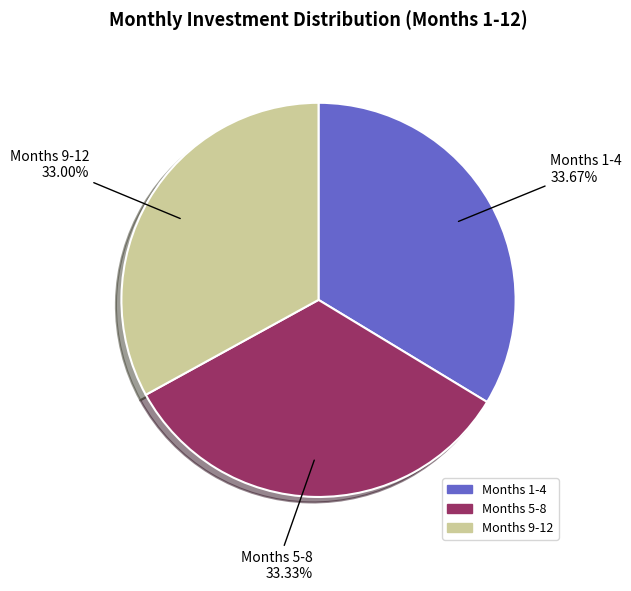

To the nearest percent, what is the average slice percentage?

33%